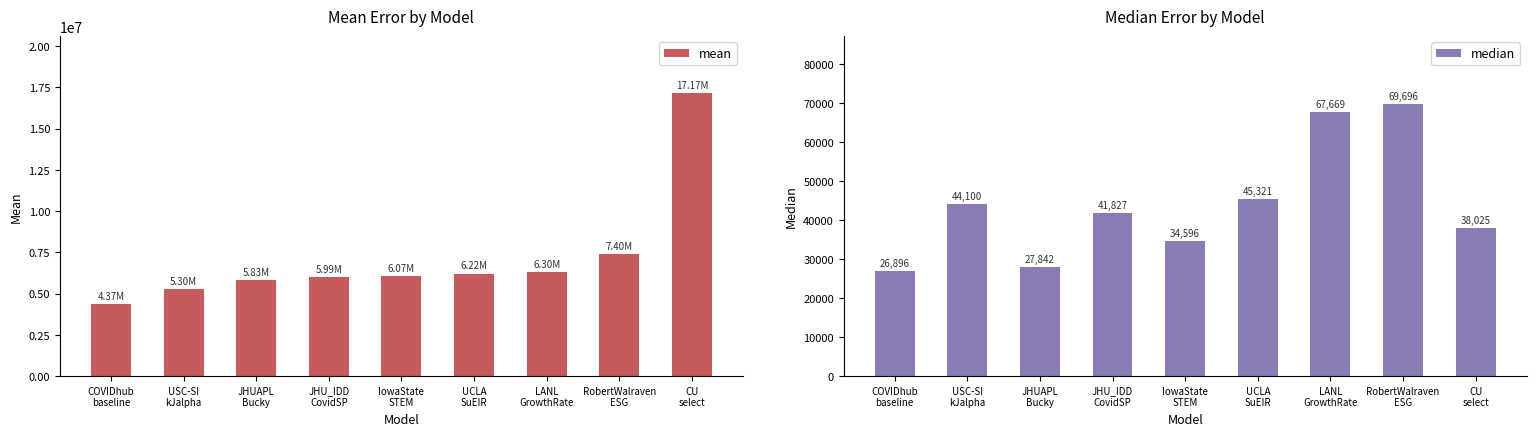

How many groups of bars are there?

9